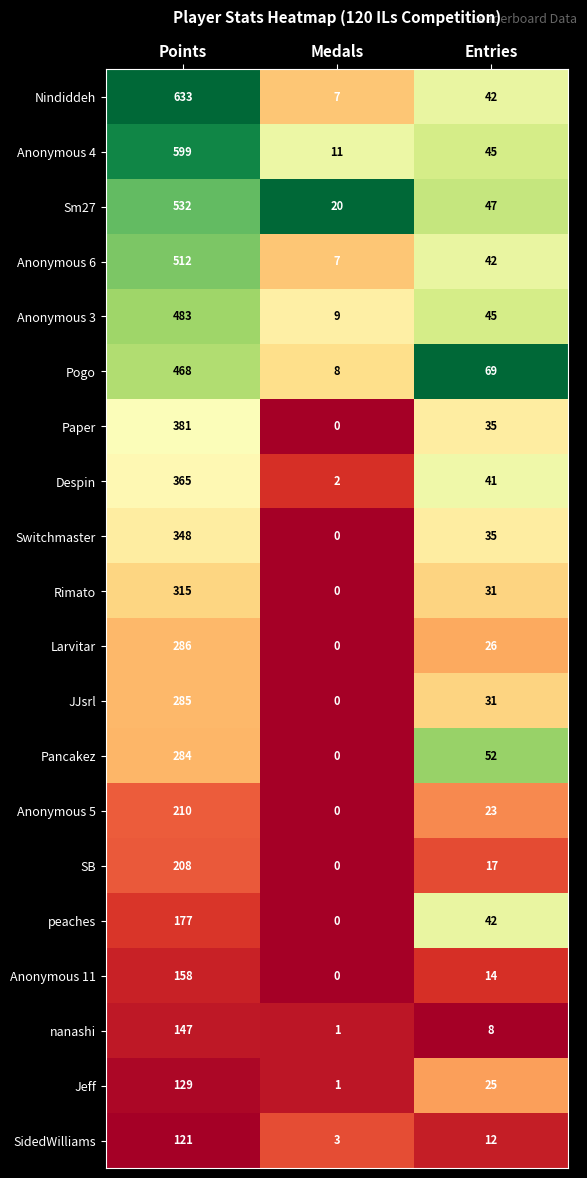

What is the sum of the peaches values at Medals and Points?

177